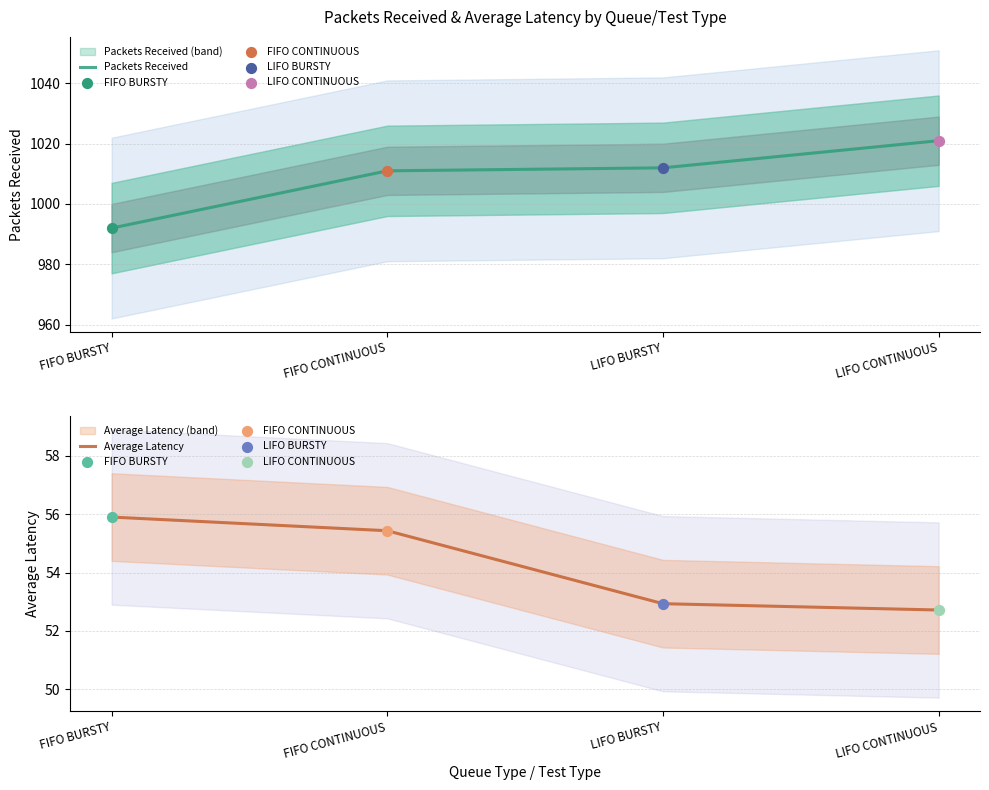

What are all the series names shown in the legend?

Packets Received, Average Latency